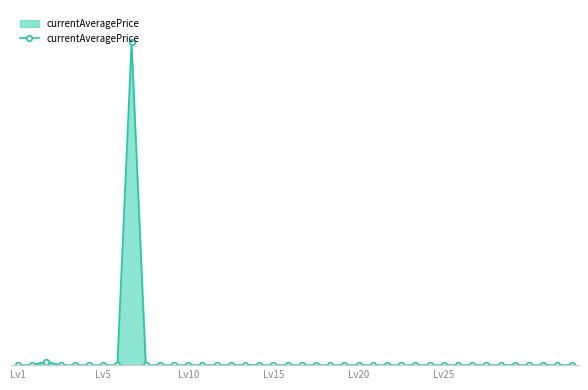

Is this an area chart (filled region under the line)?

Yes